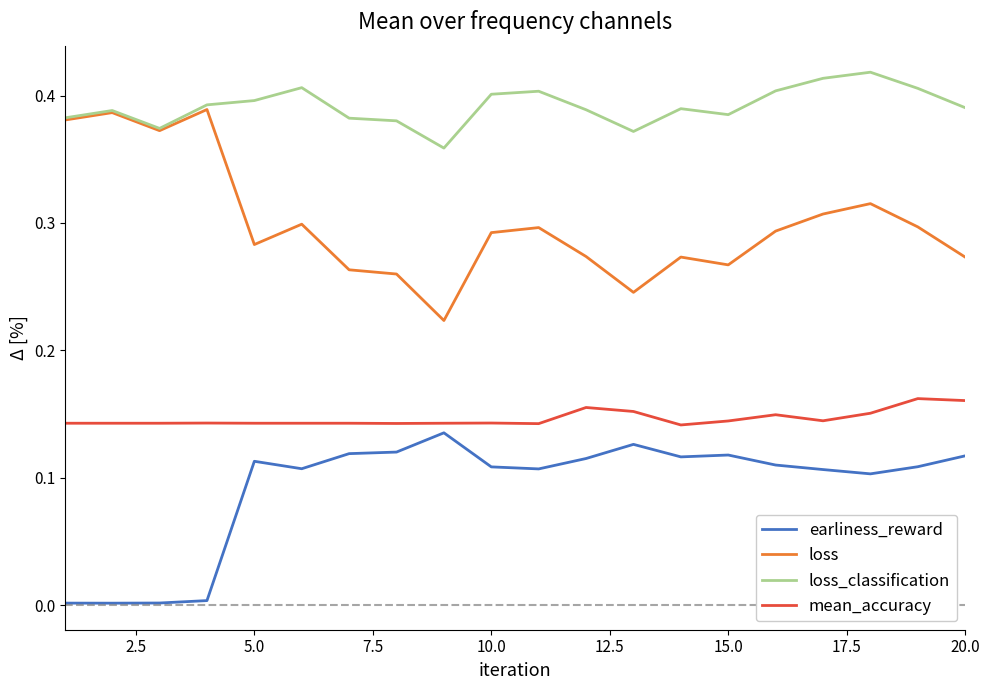

At how many categories does at least one series exceed 0?

20